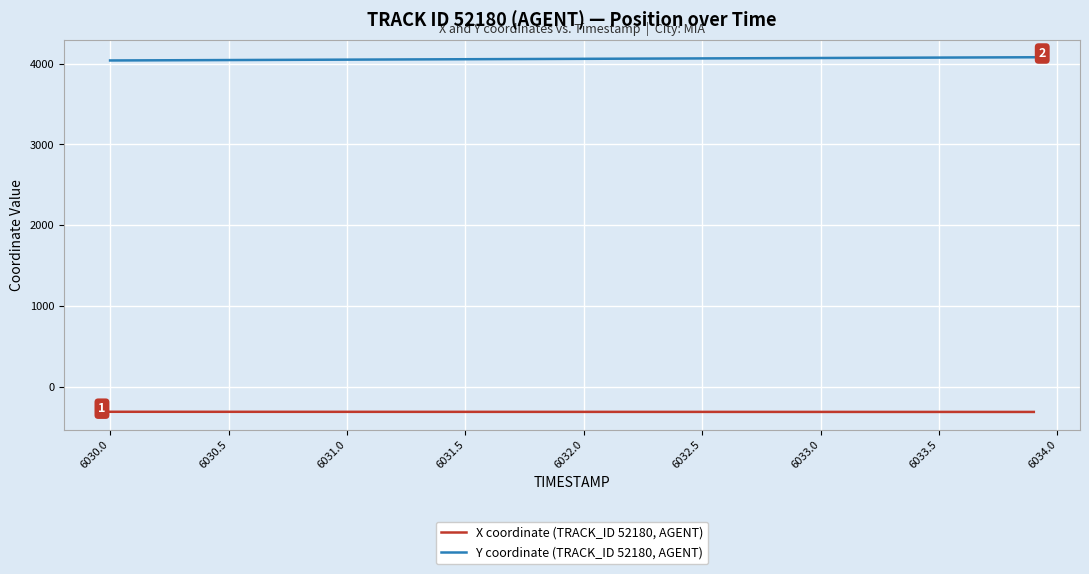

Rank the series by their average value, from lowest to highest.

X coordinate (TRACK_ID 52180, AGENT), Y coordinate (TRACK_ID 52180, AGENT)